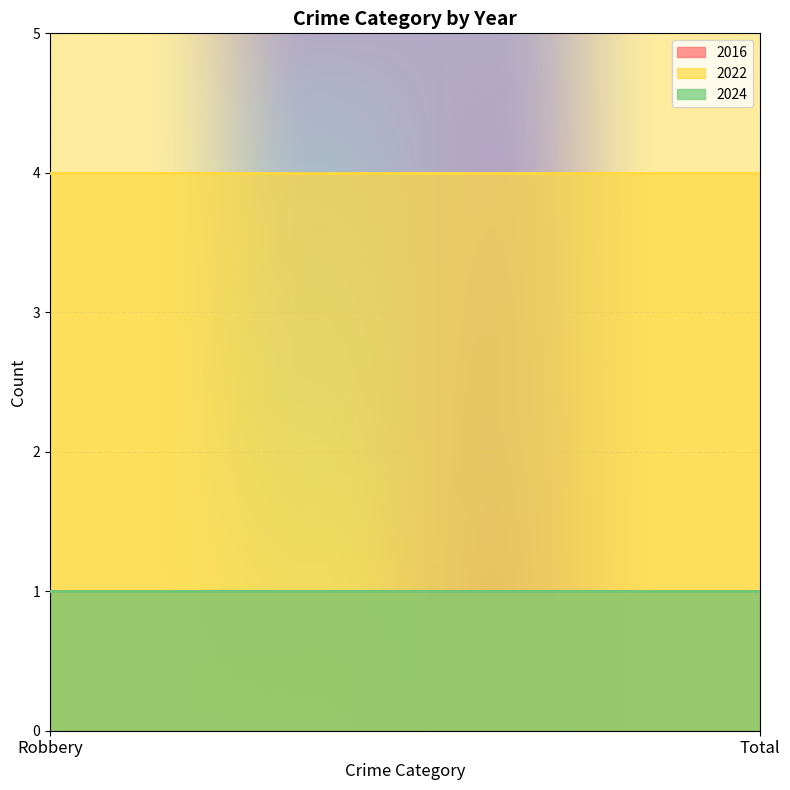

What is the minimum value for 2022?

4